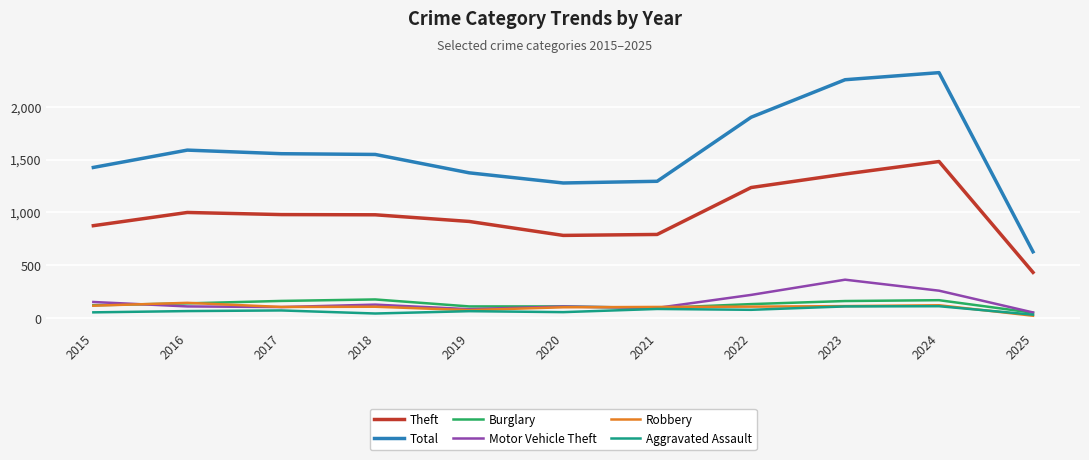

What is the average value of the Burglary series?

130